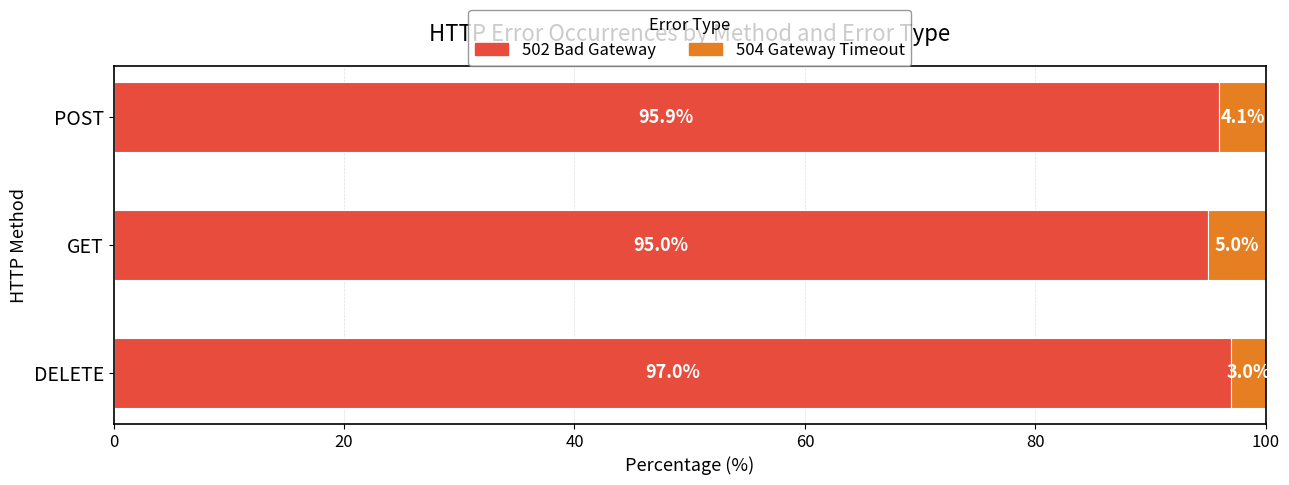

Where is 502 Bad Gateway nearest to the value 95?

GET